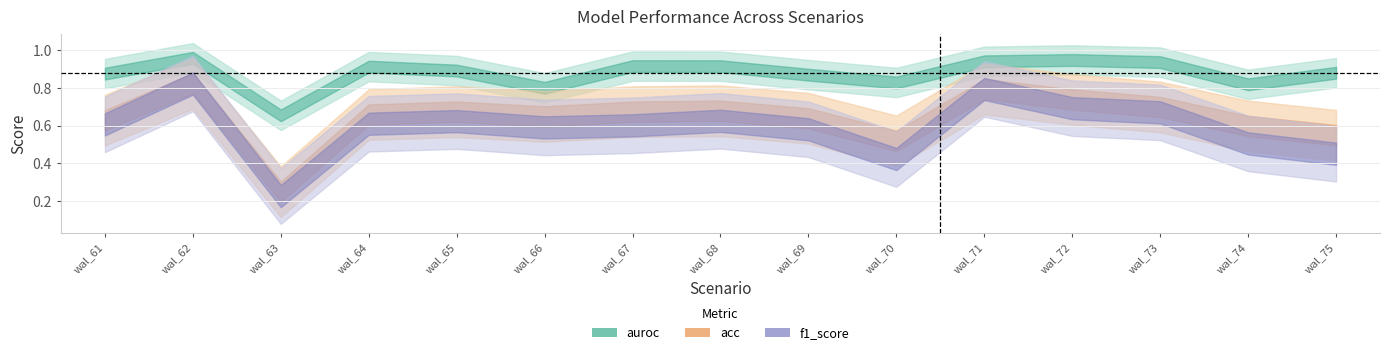

Reading left to right, extract all data points from this chart.

acc: 0.6	0.8	0.2	0.7	0.7	0.7	0.7	0.7	0.6	0.5	0.8	0.7	0.7	0.6	0.6
f1_score: 0.6	0.8	0.2	0.6	0.6	0.6	0.6	0.6	0.6	0.4	0.8	0.7	0.7	0.5	0.5
auroc: 0.9	1.0	0.7	0.9	0.9	0.8	0.9	0.9	0.9	0.8	0.9	0.9	0.9	0.8	0.9